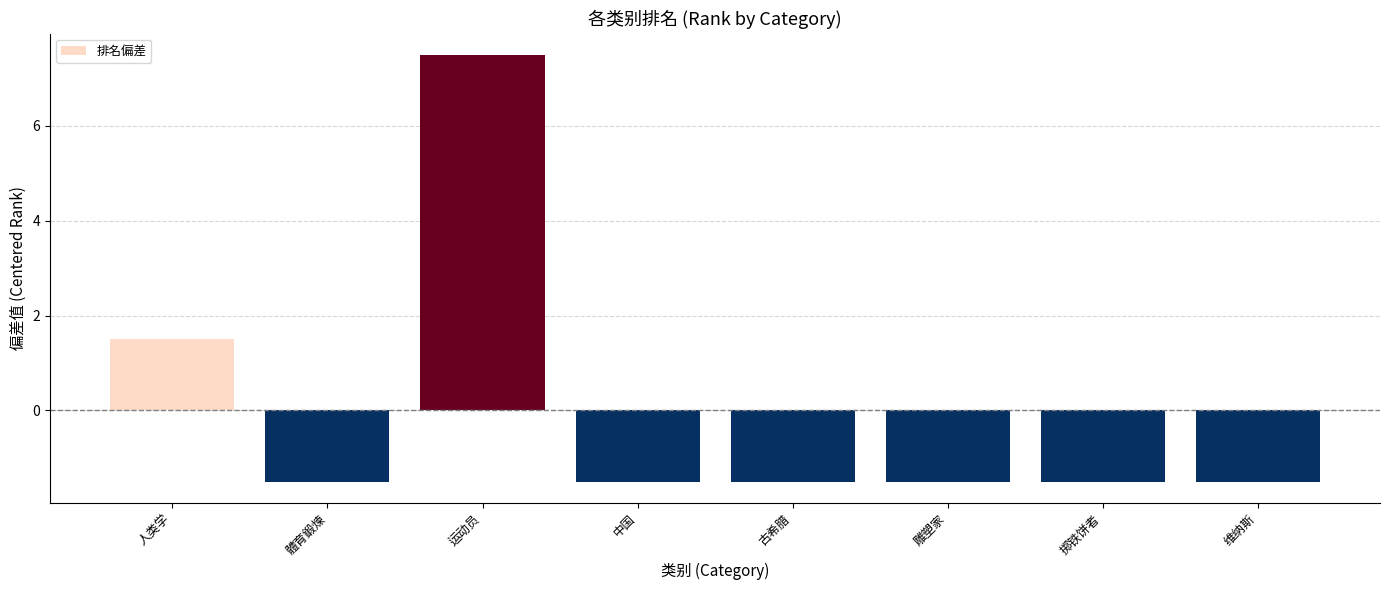

Between 人类学 and 运动员, which is larger?

运动员